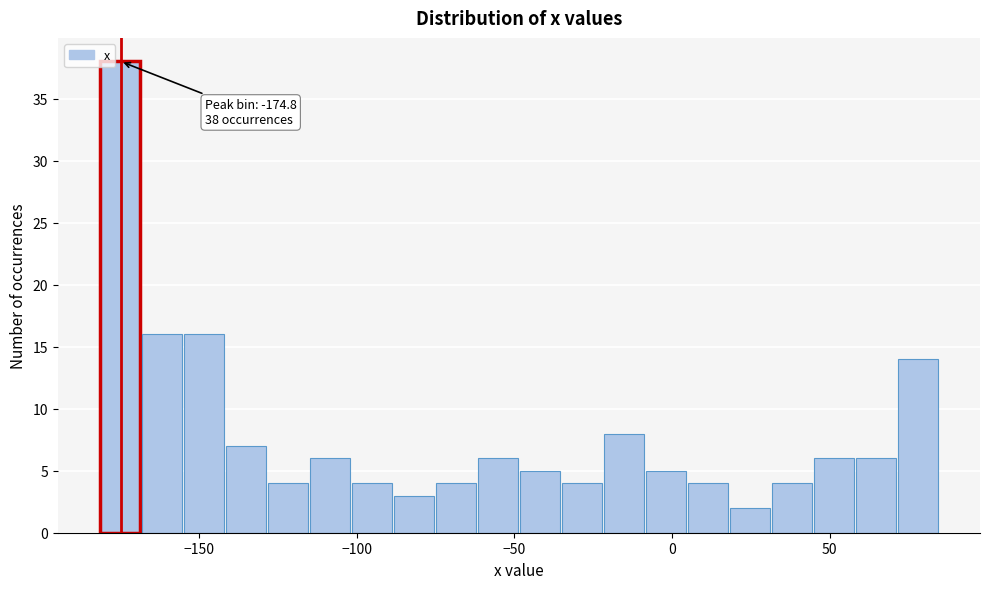

Around what value on the x-axis is the tallest bar? Give the approximate position of its centre, as read against the axis.

-175